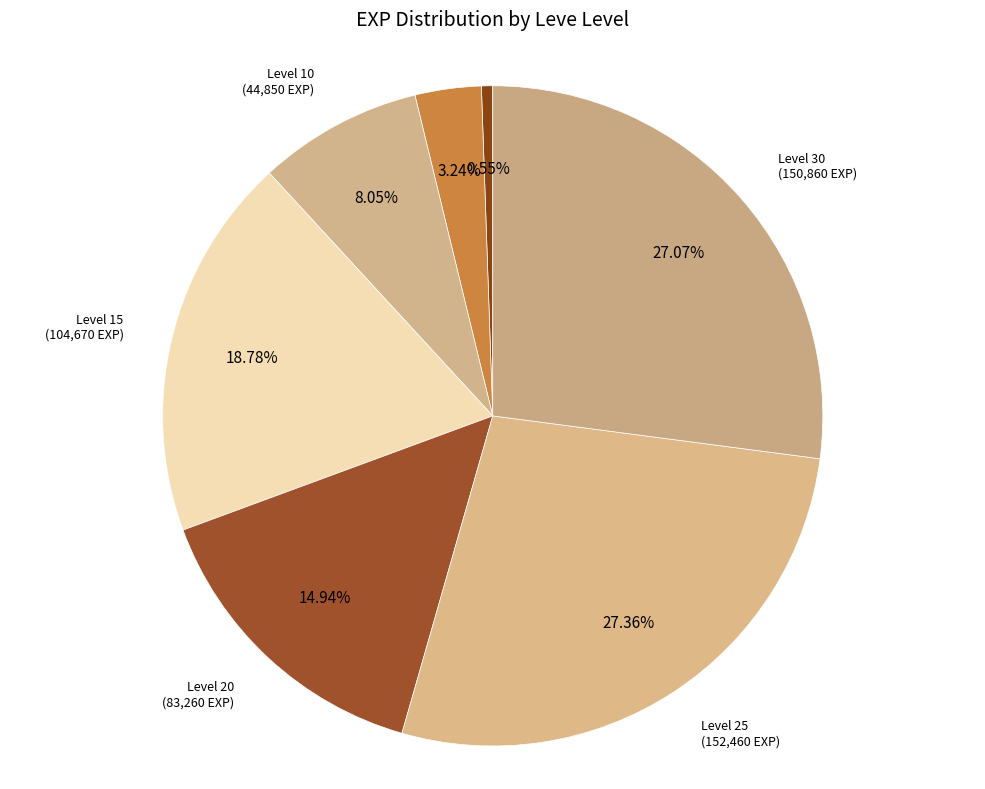

Combined, do Level 20 and Level 30 account for over 50%?

No